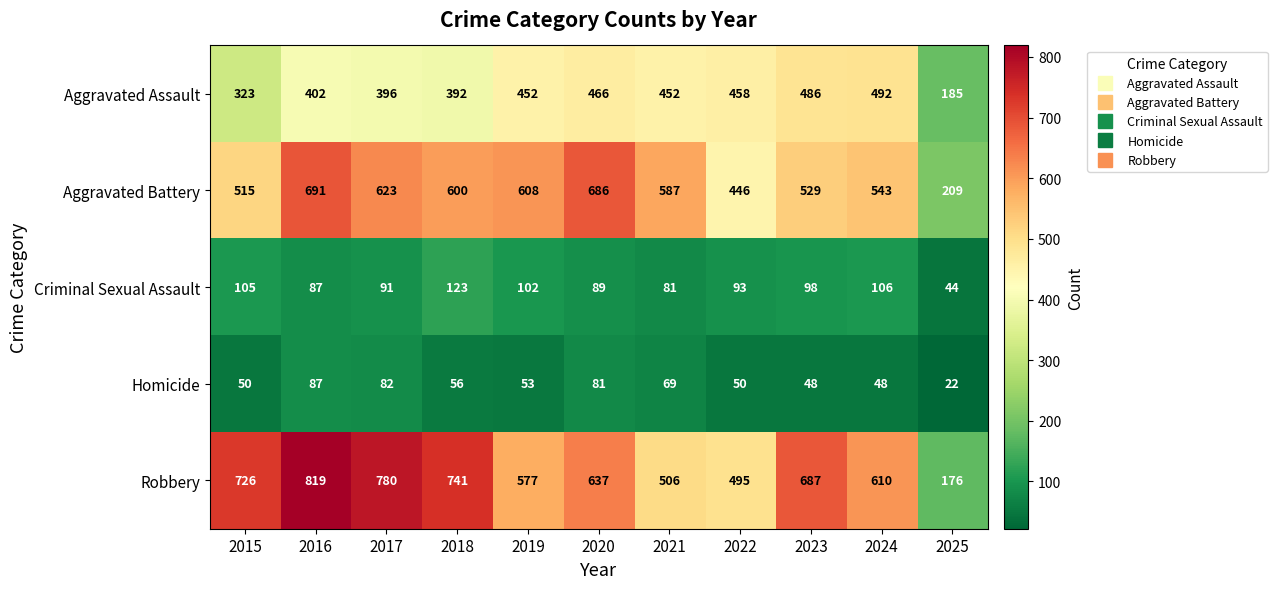

Is it true that Aggravated Assault equals 238 at 2022?

False